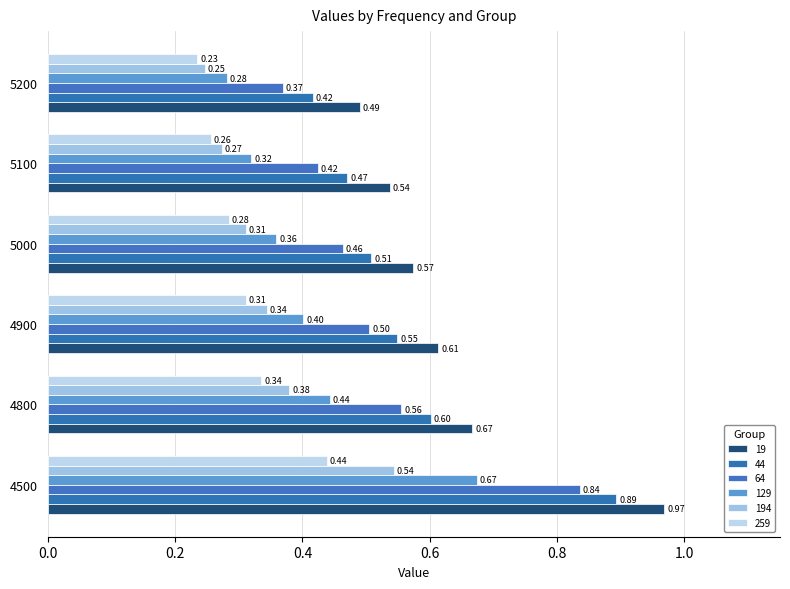

What is the difference between the second highest and second lowest values in the 129 series?

0.1